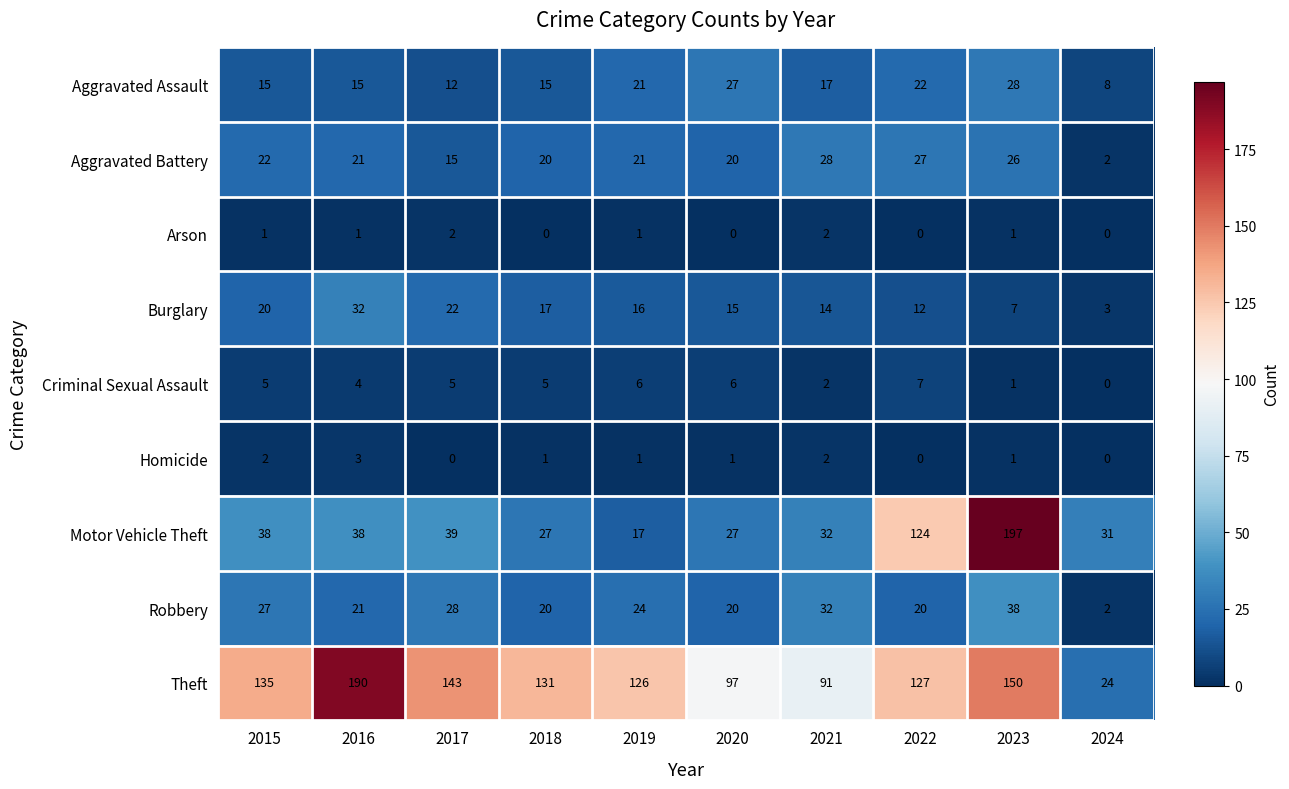

Between 2017 and 2022, which series saw the biggest shift?

Motor Vehicle Theft